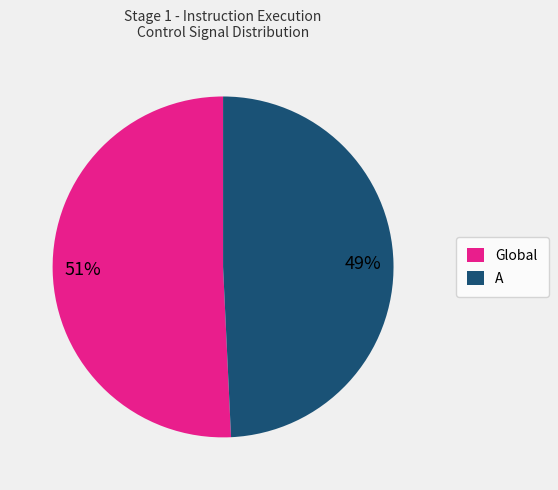

Which slice is the smallest?

A